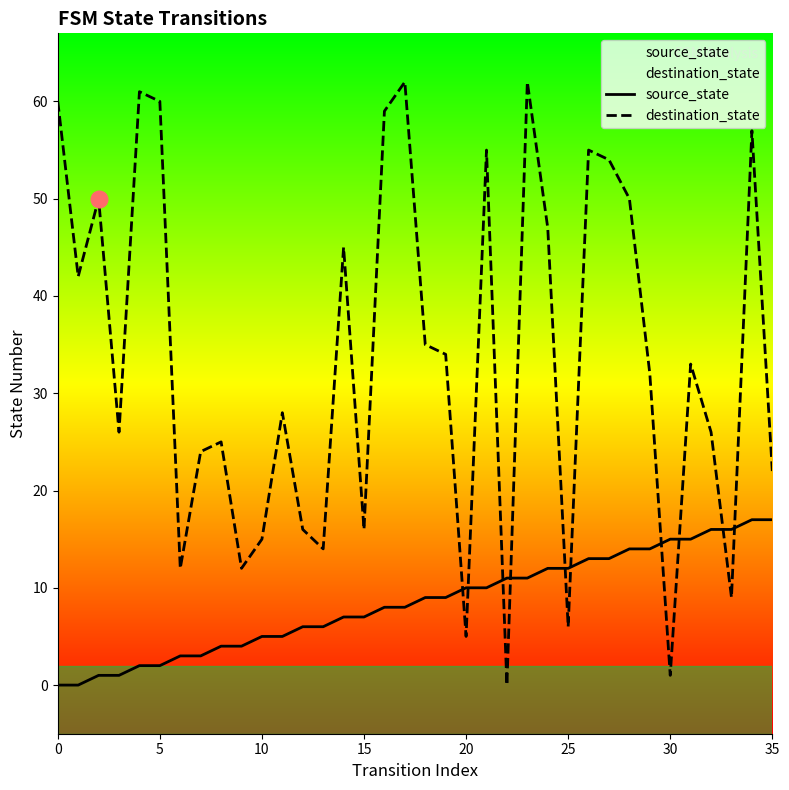

What is the average value of the source_state series?

8